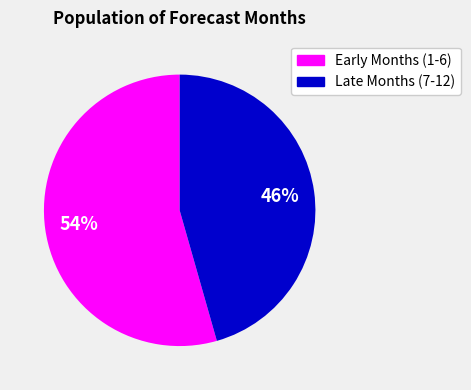

Is there a majority slice in this chart?

Yes